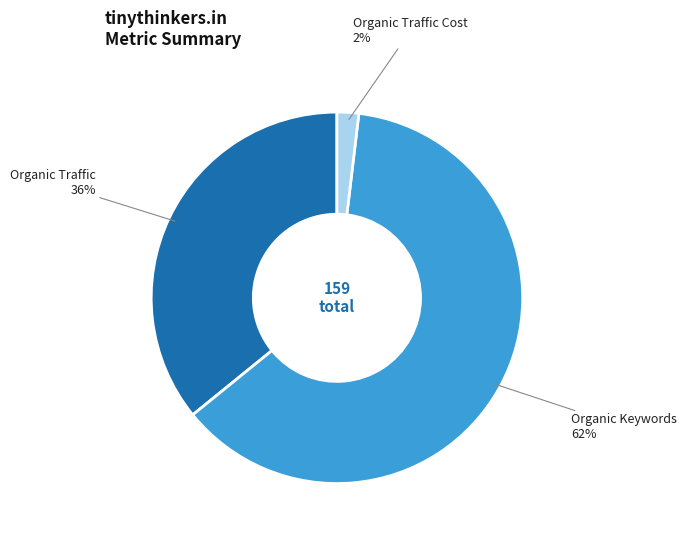

To the nearest percent, what is the difference between the largest and smallest slice percentages?

60%